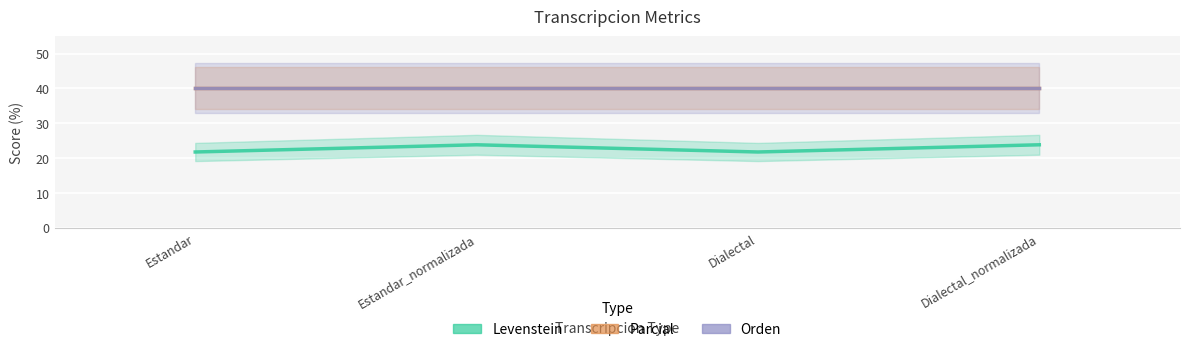

How many distinct data groups are displayed?

3